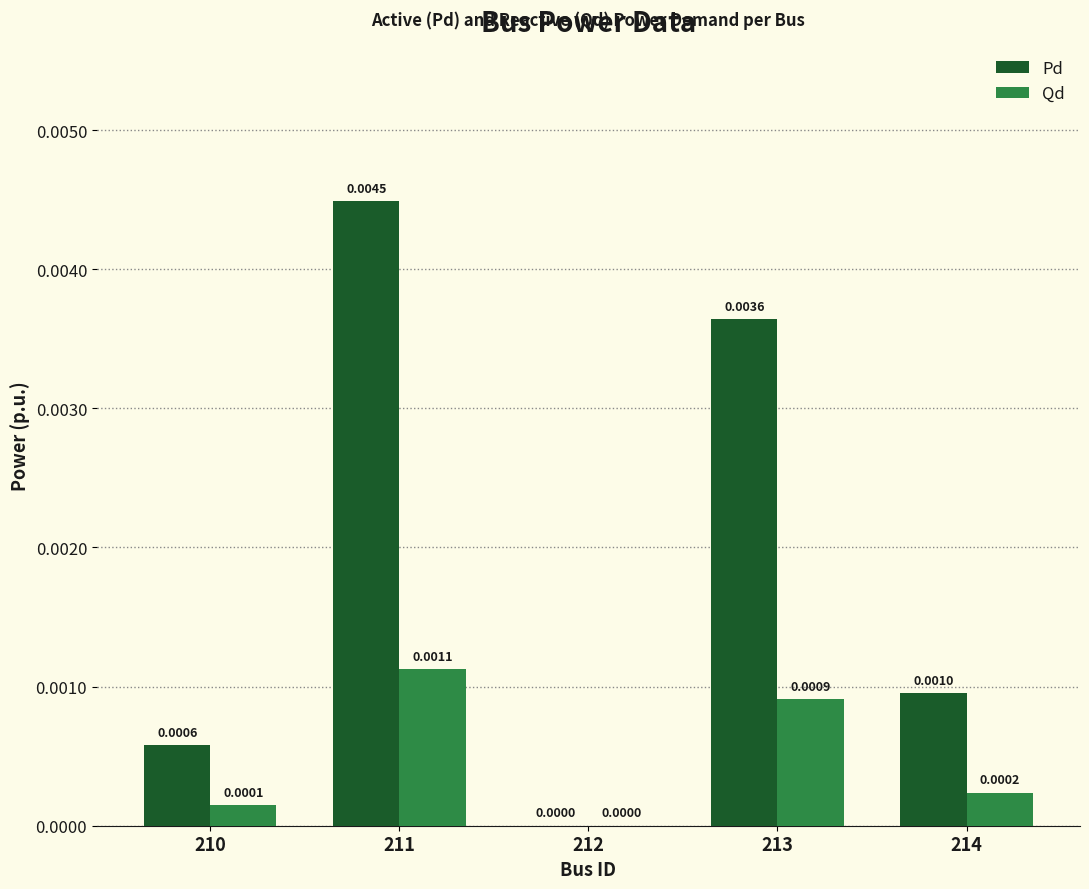

Which series has the largest total across all categories?

Pd